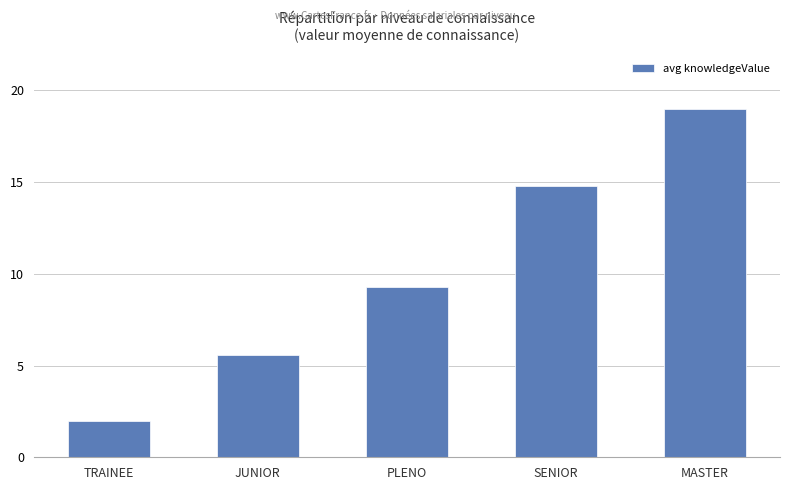

What is the greatest value displayed?

19.0